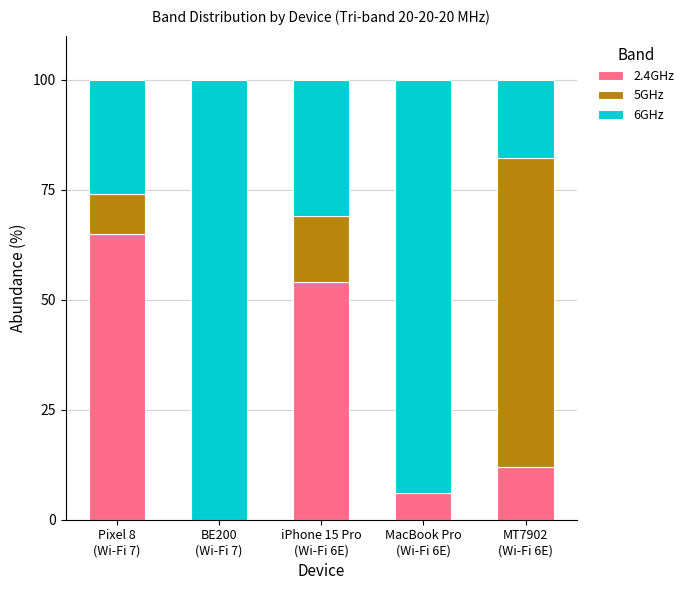

What is the maximum value for 2.4GHz?

65.0